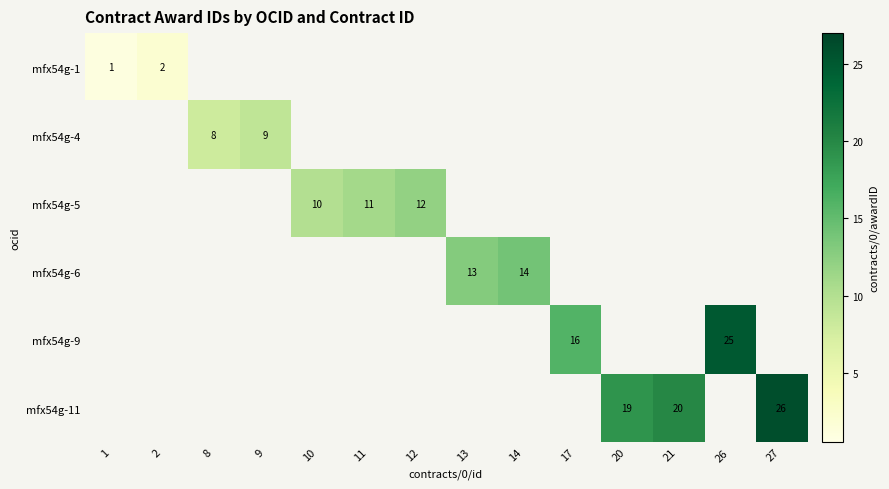

At which category is the sum across all series the highest?

27